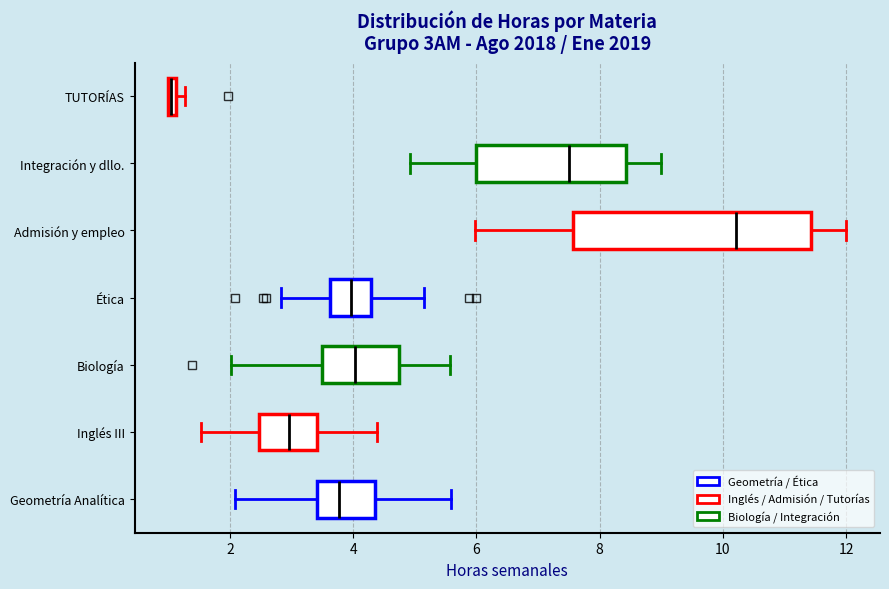

Which box has the furthest to the right median line?

Admisión y empleo